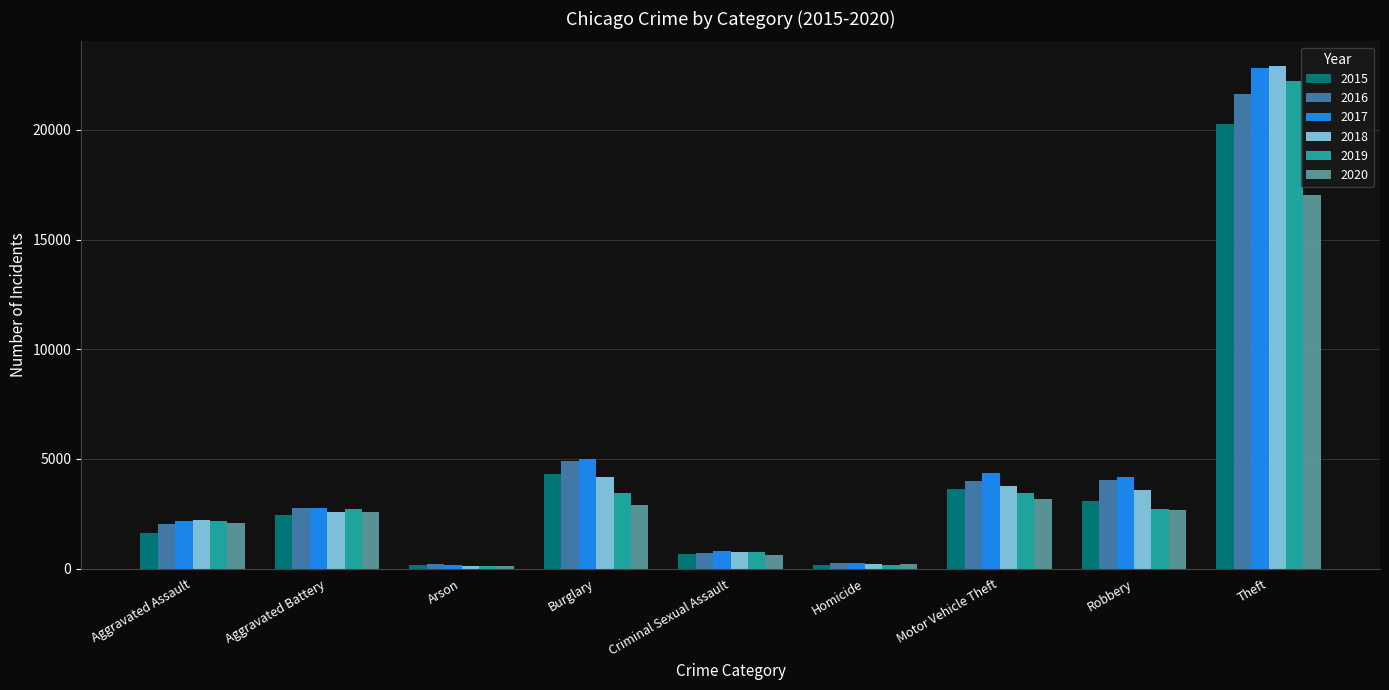

What value does the 2020 series have at Arson, to the nearest 100?

100